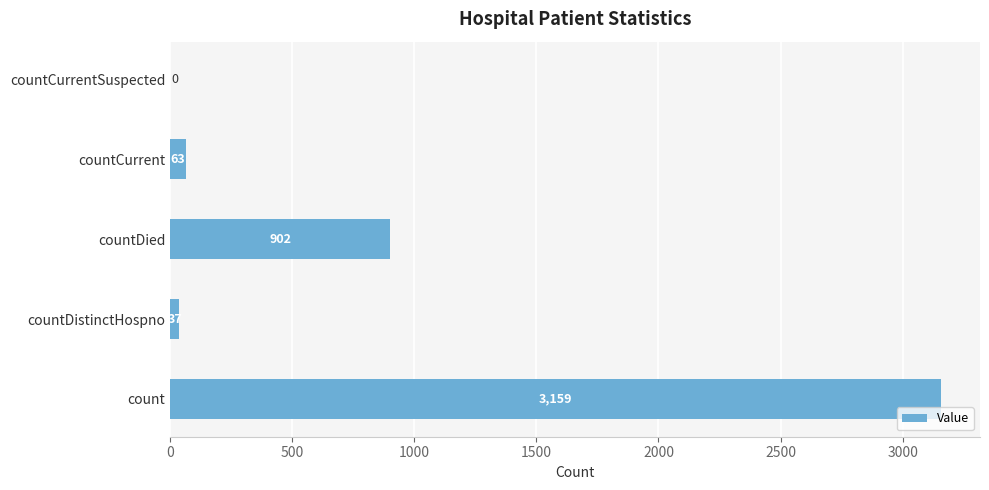

Which label corresponds to the largest value in the chart?

count